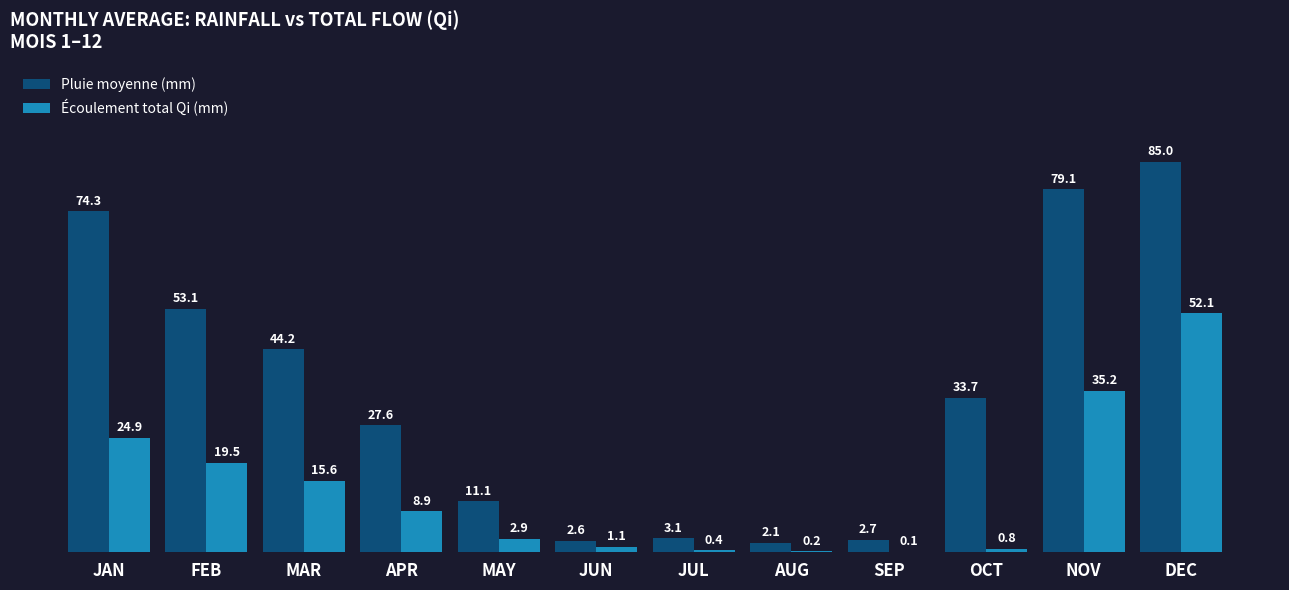

Which series changed the most between MAR and APR?

Pluie moyenne (mm)